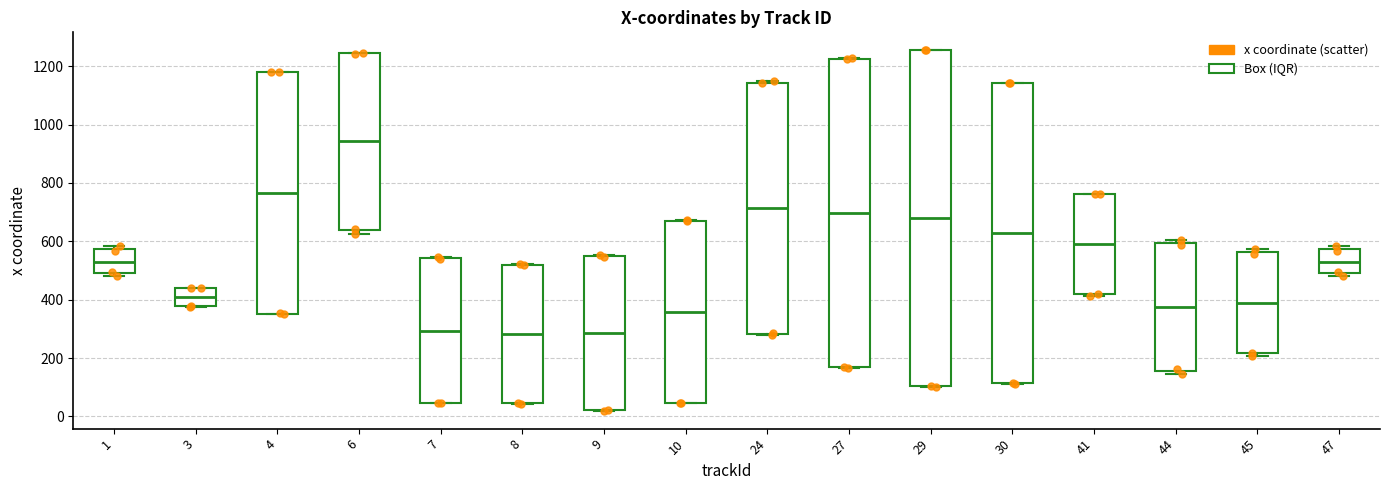

Reading left to right, transcribe this box plot: for each box, give where its median line is, the range the box spans, and where its two whiskers end, as read against the y-axis. The values are not printed on the chart, so give them approximately, as read against the axis.

1: median 540, box 500 to 580, whiskers 480 to 580 (just above the box's upper edge)
3: median 400, box 380 to 440, whiskers 380 to 440
4: median 760, box 360 to 1180, whiskers 360 to 1180
6: median 940, box 640 to 1240, whiskers 620 to 1240
7: median 300, box 40 to 540, whiskers 40 to 540
8: median 280, box 40 to 520, whiskers 40 to 520
9: median 280, box 20 to 540, whiskers 20 to 560
10: median 360, box 40 to 680, whiskers 40 to 680
24: median 720, box 280 to 1140, whiskers 280 to 1140
27: median 700, box 160 to 1220, whiskers 160 to 1220
29: median 680, box 100 to 1260, whiskers 100 to 1260
30: median 620, box 120 to 1140, whiskers 120 to 1140
41: median 600, box 420 to 760, whiskers 420 to 760
44: median 380, box 160 to 600, whiskers 140 to 600 (just above the box's upper edge)
45: median 380, box 220 to 560, whiskers 200 to 580
47: median 540, box 500 to 580, whiskers 480 to 580 (just above the box's upper edge)